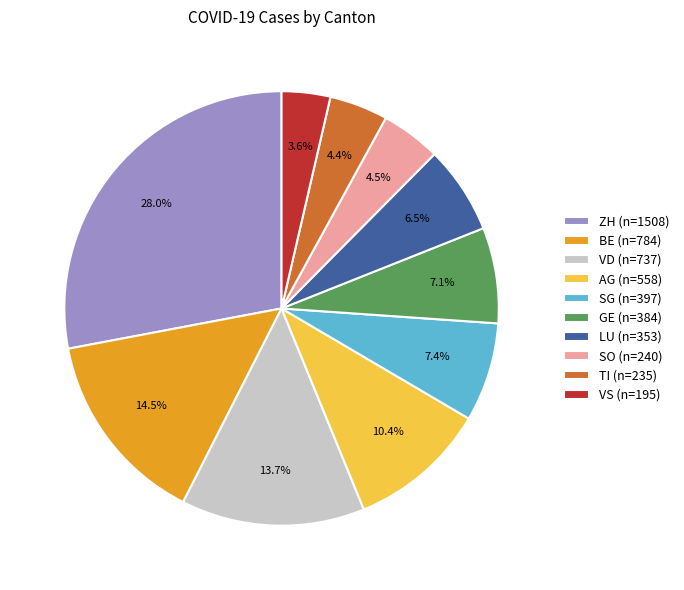

To the nearest percent, what is the average slice percentage?

10%